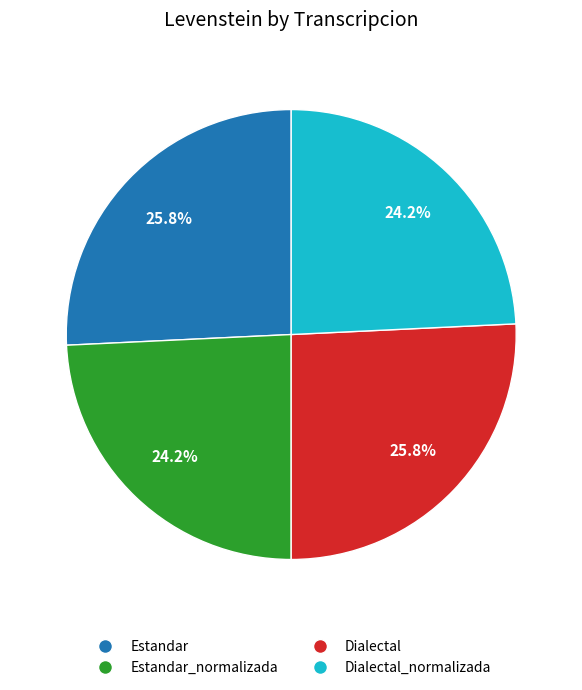

Does any single category account for the majority?

No